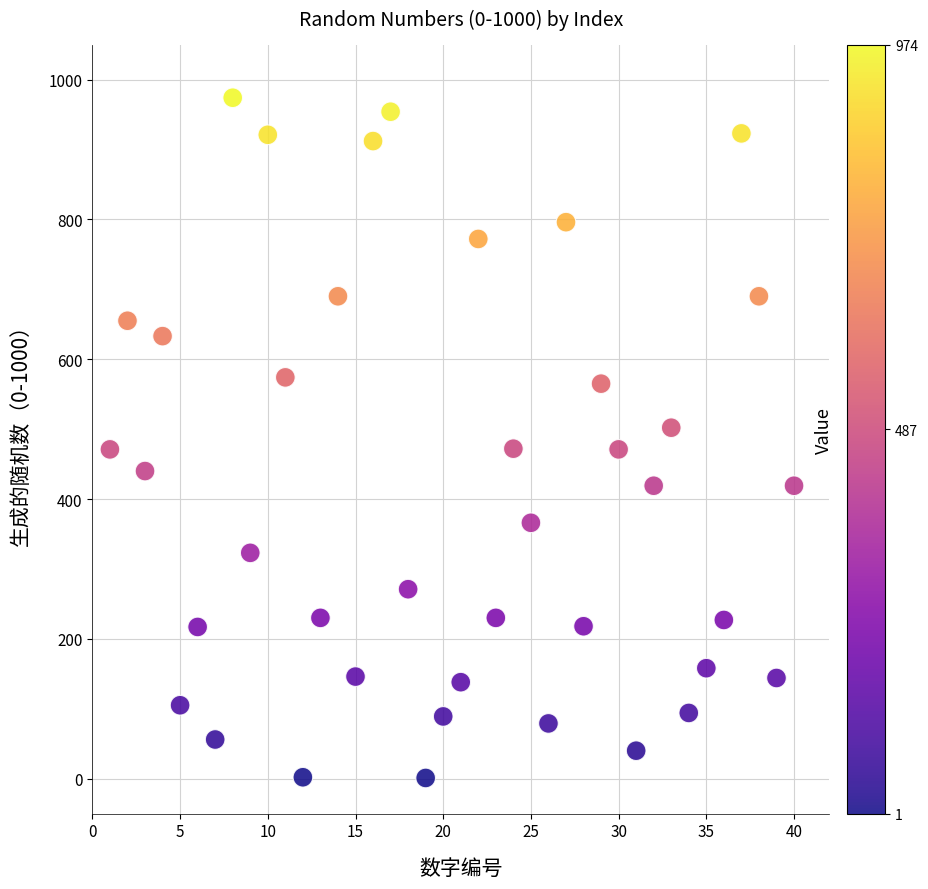

What is the range of X values (max minus min)?

39